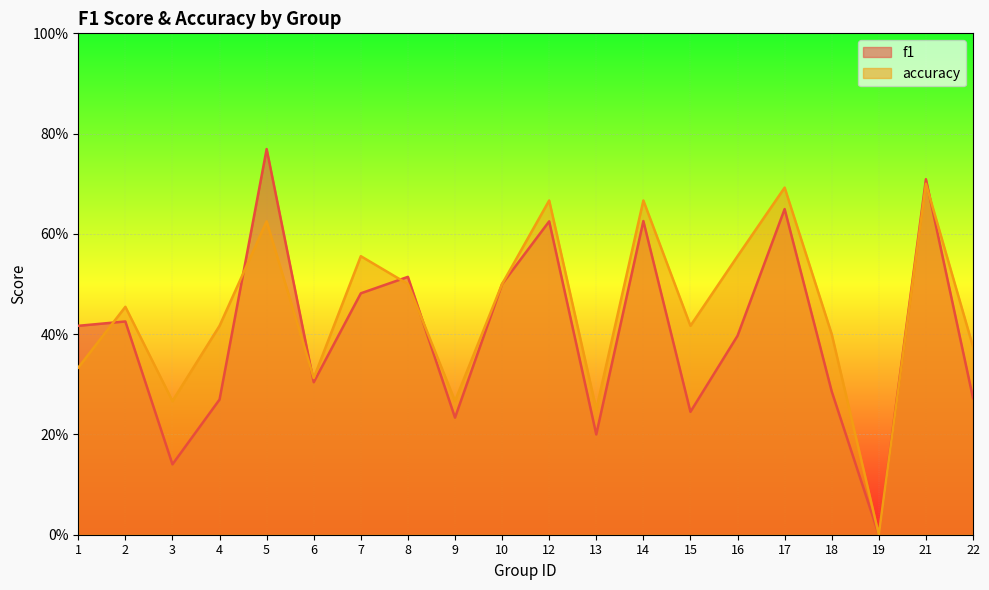

What is the maximum value for f1?

0.8